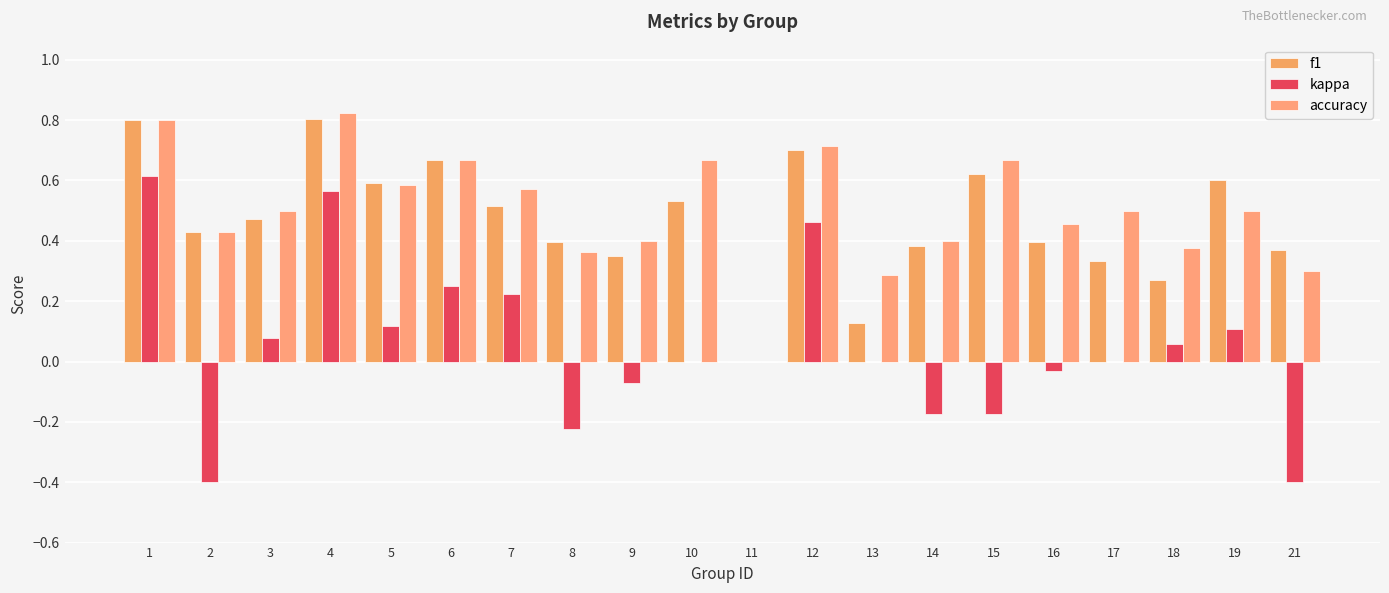

What is the minimum value shown in the chart?

-0.4